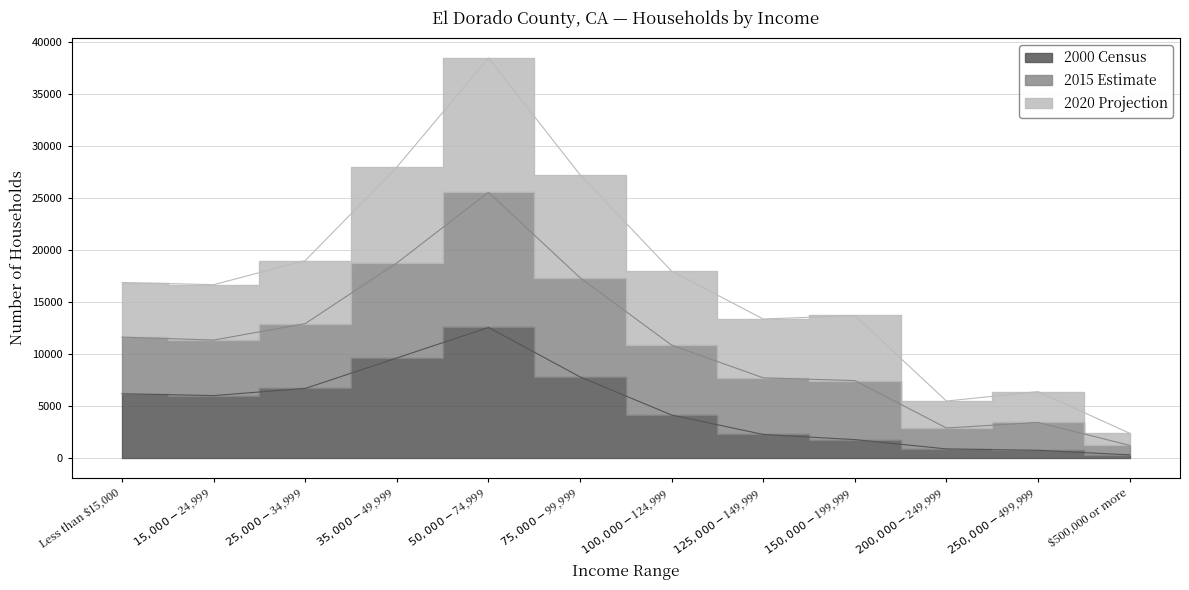

Which category has the highest value in the 2000 Census series?

$50,000 - $74,999